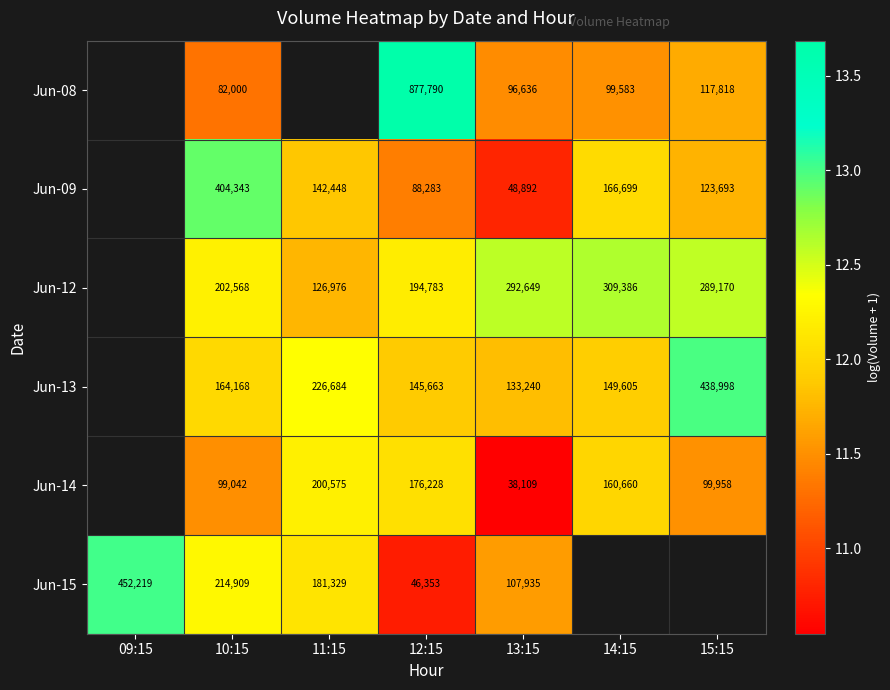

Is the value of Jun-15 at 11:15 greater than the value of Jun-09 at 15:15?

Yes